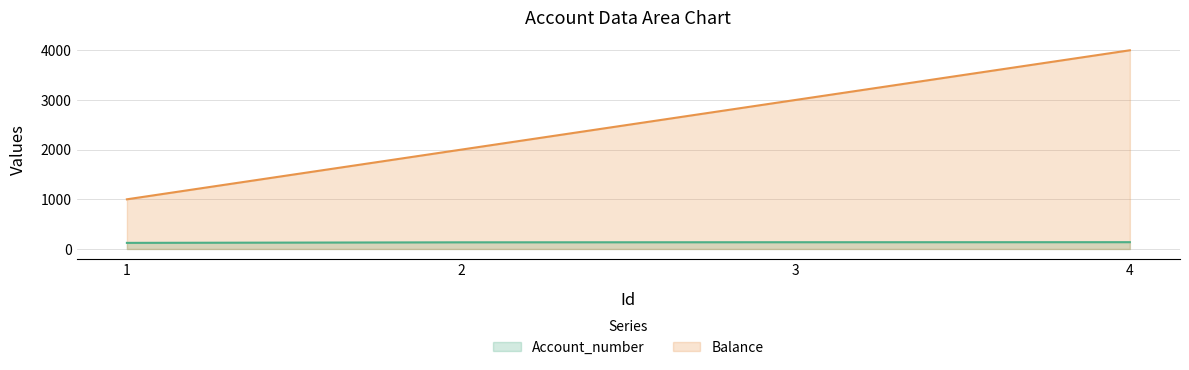

At which label is Balance closest to 2500?

2